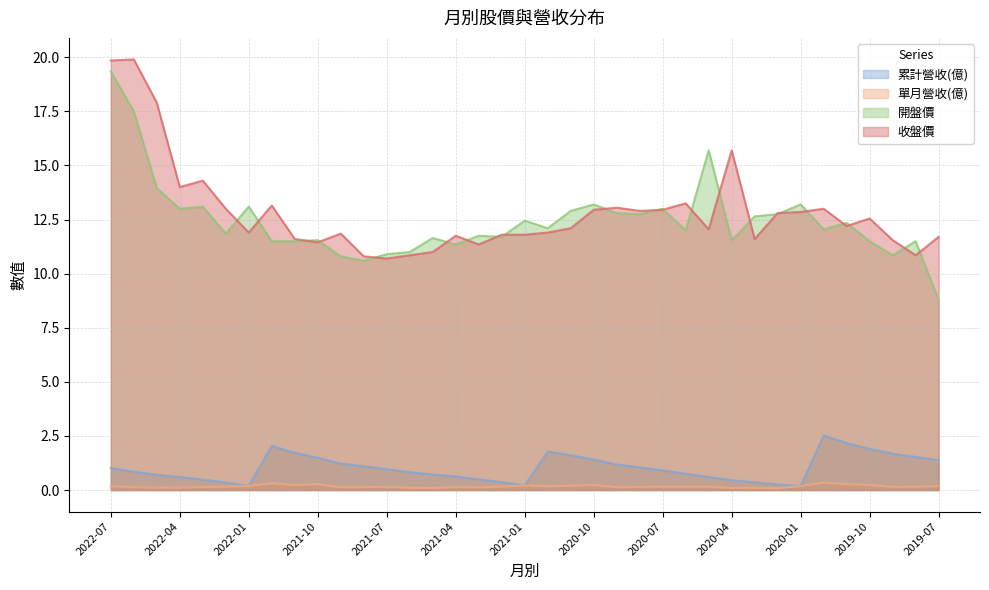

How many series are shown in this chart?

4